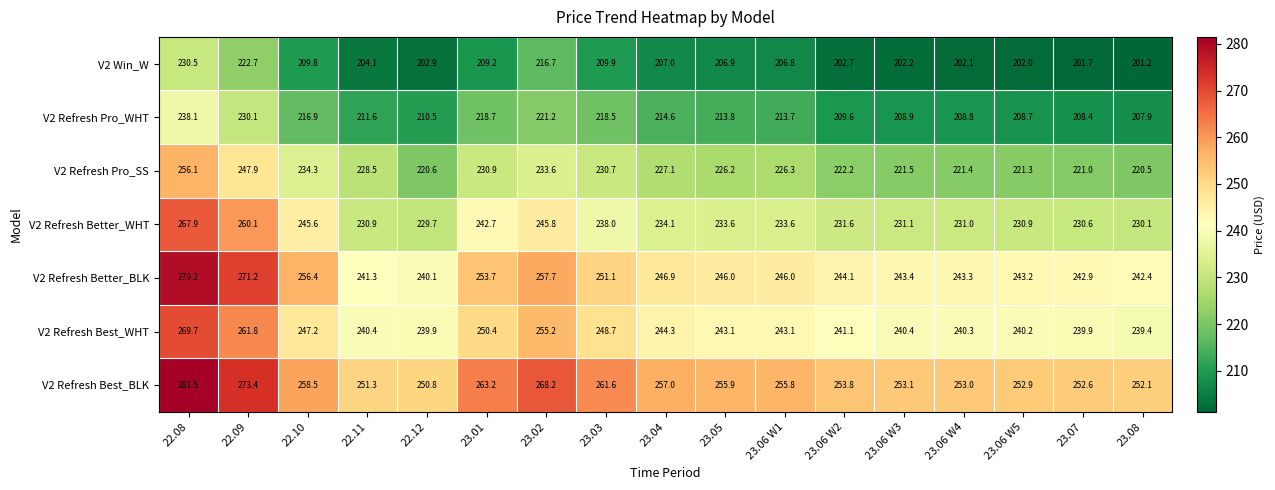

What is the smallest value displayed?

201.2